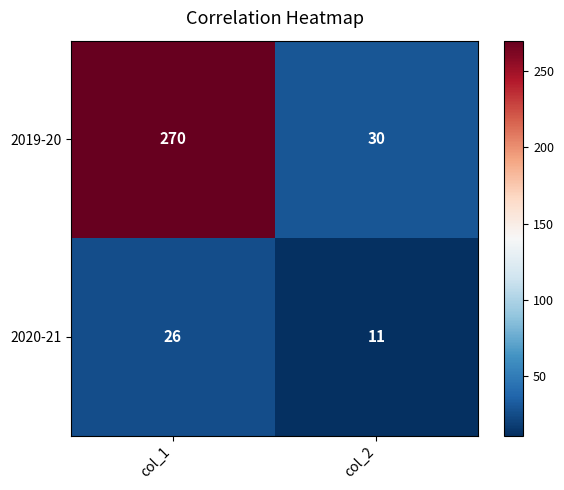

What is the sum of the 2019-20 values at col_2 and col_1?

300